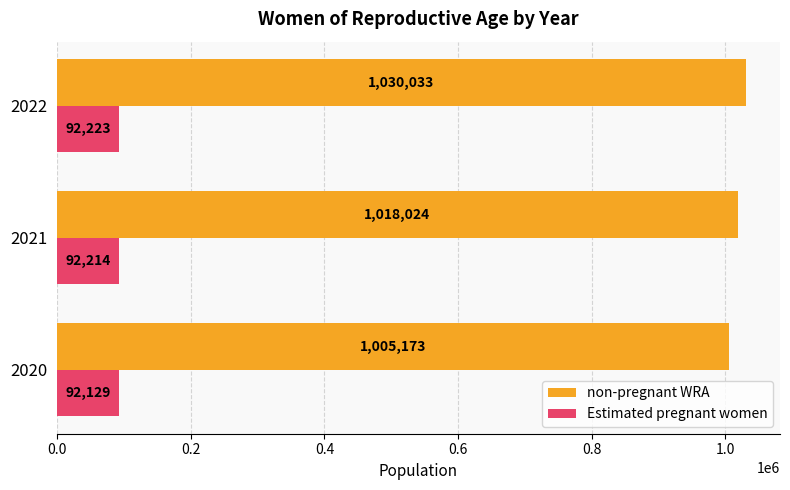

What is the average value of the Estimated pregnant women series?

92188.6